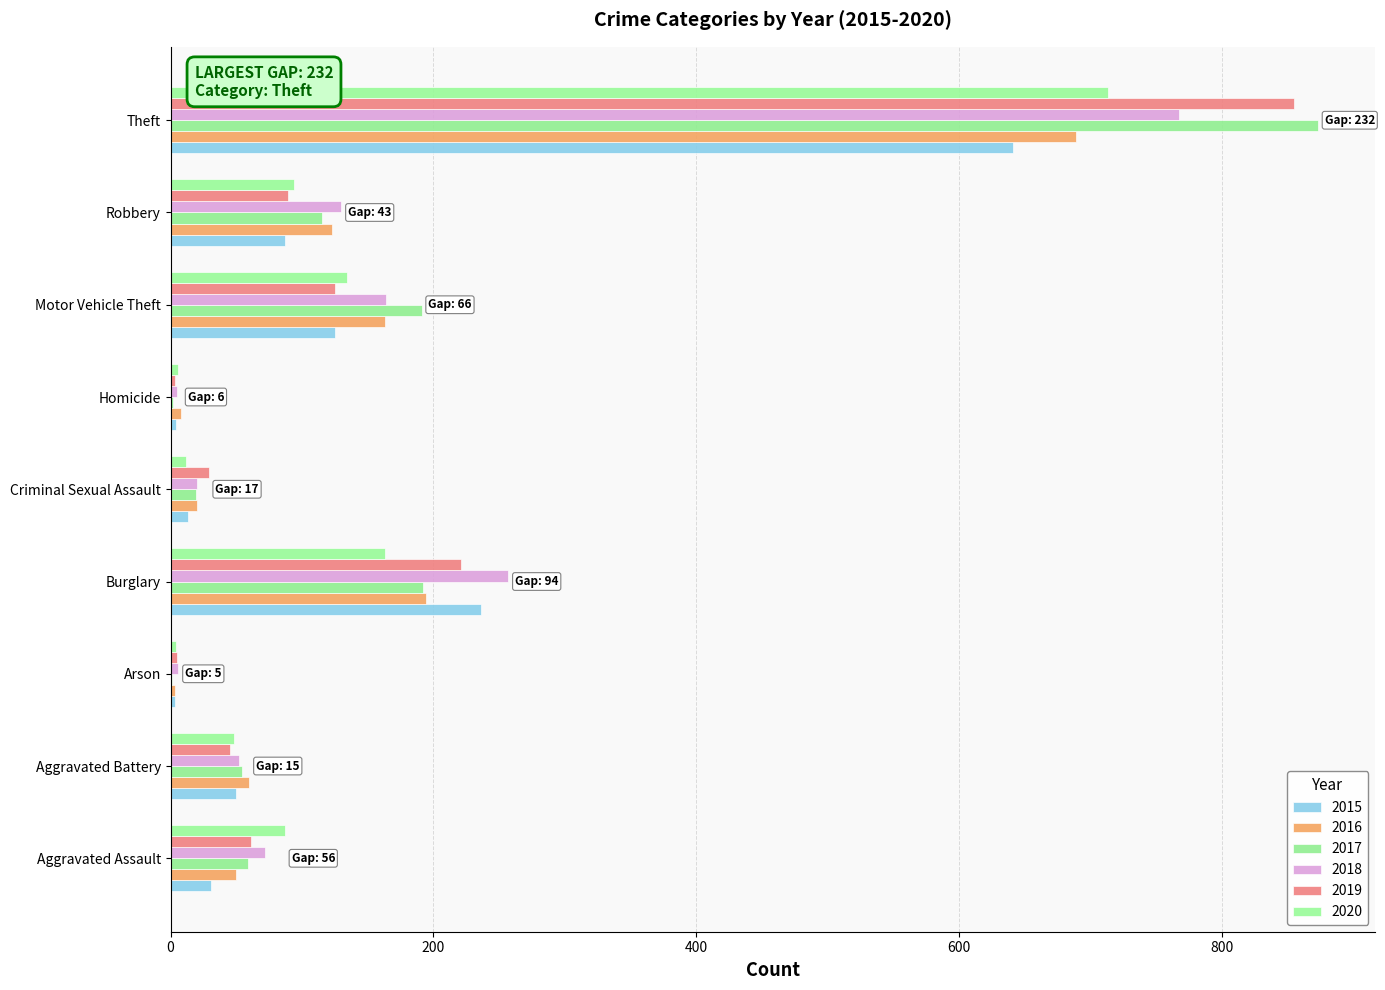

Count the number of data series in this chart.

6